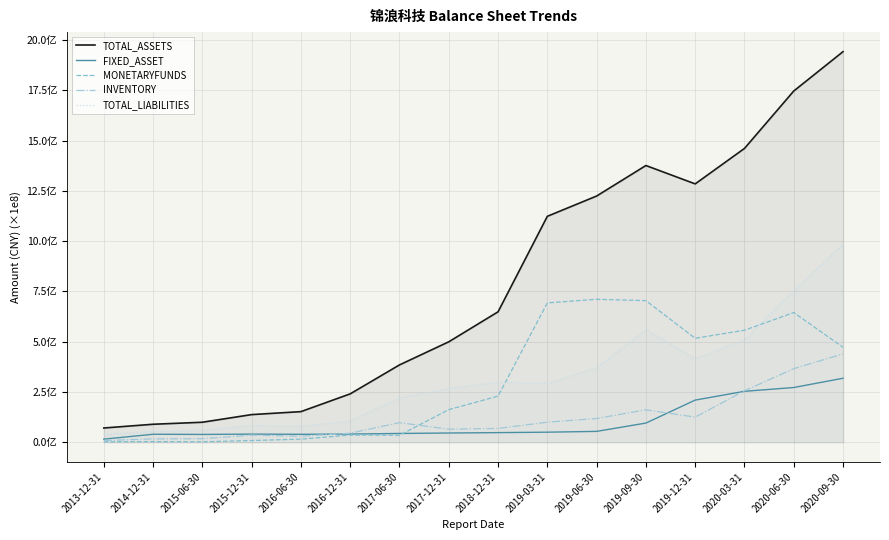

What value does the INVENTORY series have at 2019-09-30?

161585874.1